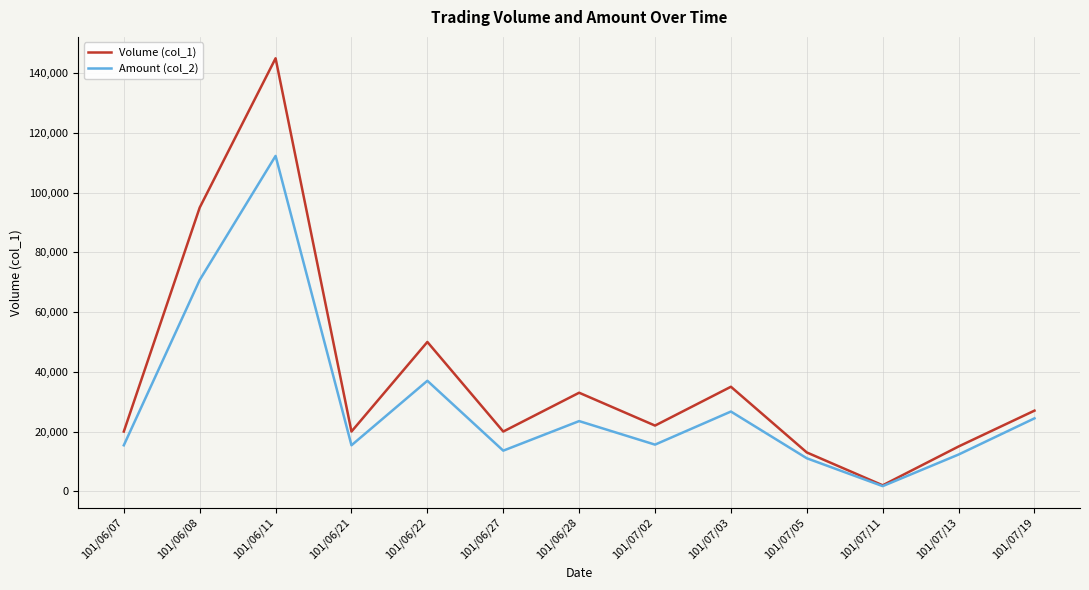

Is the value of Amount (col_2) at 101/06/07 greater than the value of Volume (col_1) at 101/06/27?

No